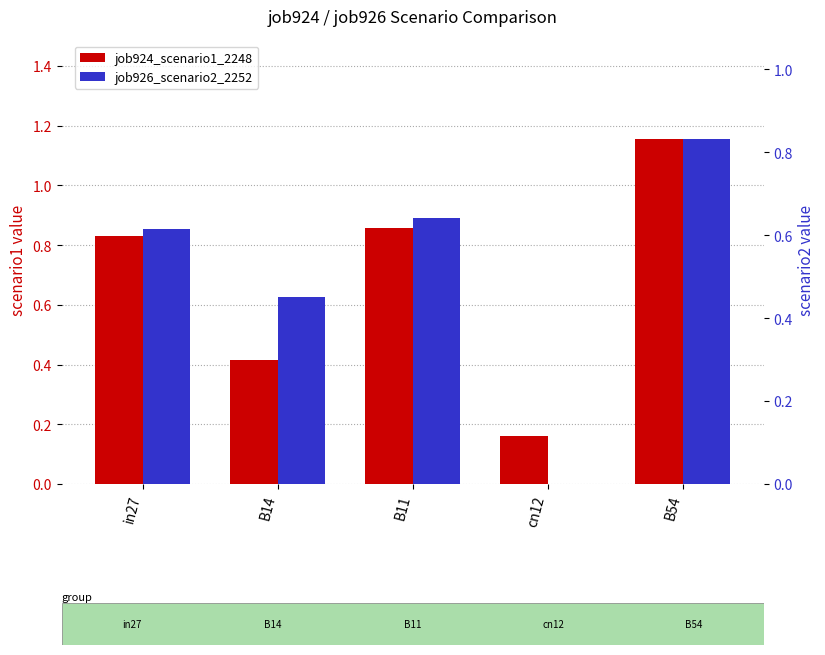

How many bars are there in each group?

2